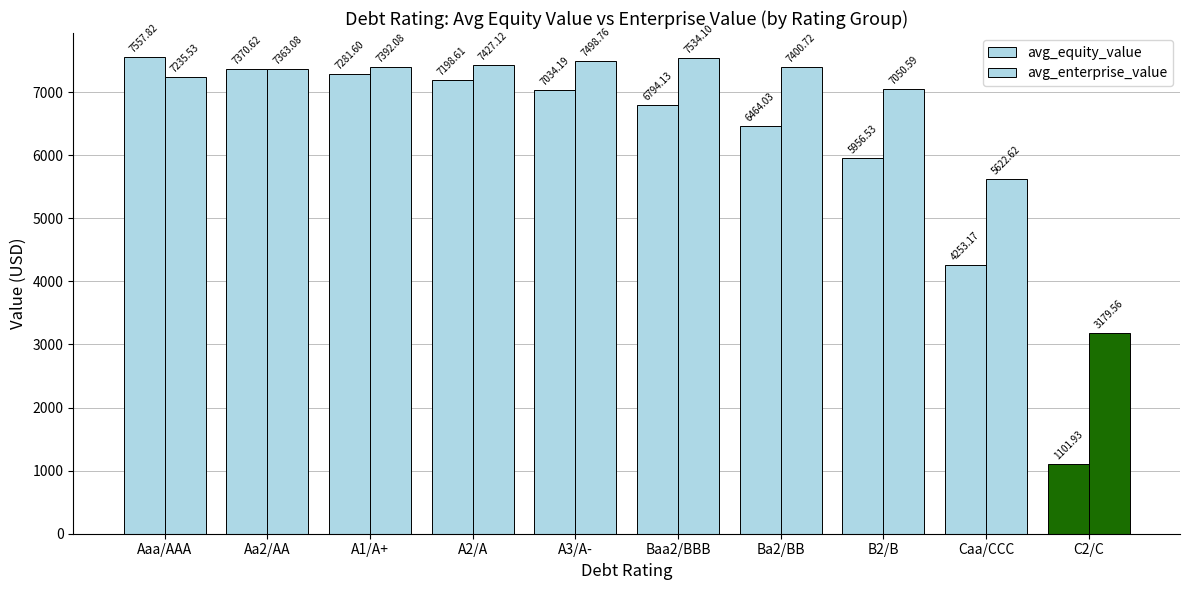

At which label does avg_enterprise_value reach its peak?

Baa2/BBB